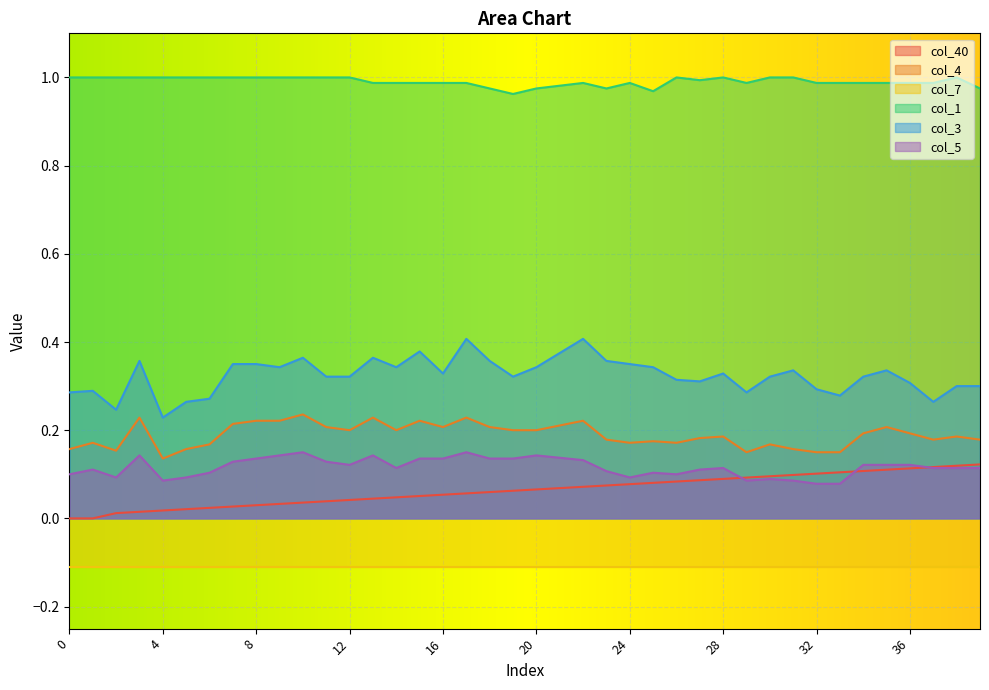

What value does the col_5 series have at 17?

0.1